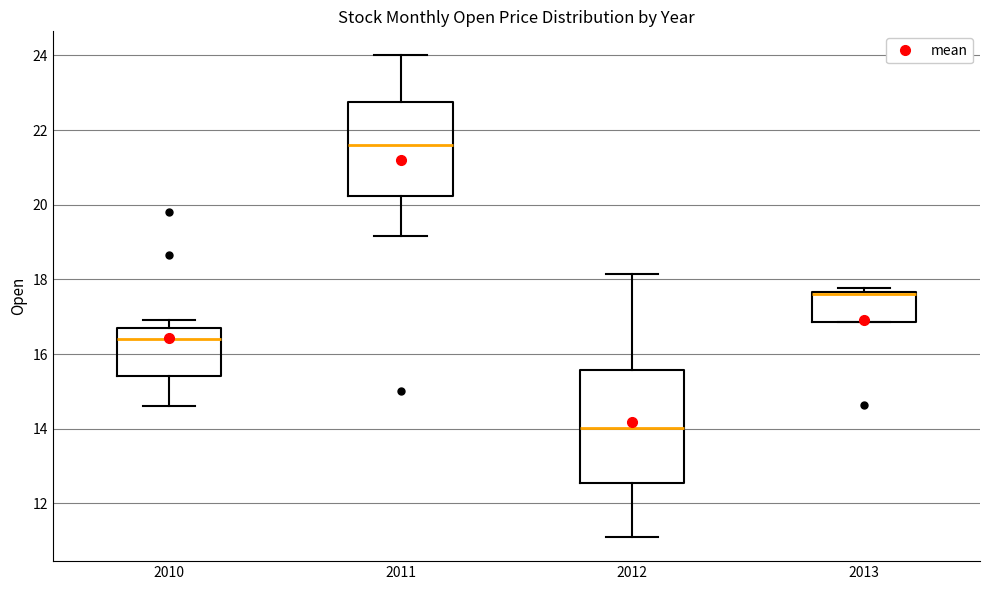

Reading left to right, transcribe this box plot: for each box, give where its median line is, the range the box spans, and where its two whiskers end, as read against the y-axis. The values are not printed on the chart, so give them approximately, as read against the axis.

2010: median 16.4, box 15.4 to 16.8, whiskers 14.6 to 17.0
2011: median 21.6, box 20.2 to 22.8, whiskers 19.2 to 24.0
2012: median 14.0, box 12.6 to 15.6, whiskers 11.2 to 18.2
2013: median 17.6 (drawn on the box's upper edge), box 16.8 to 17.6, whiskers 16.8 to 17.8